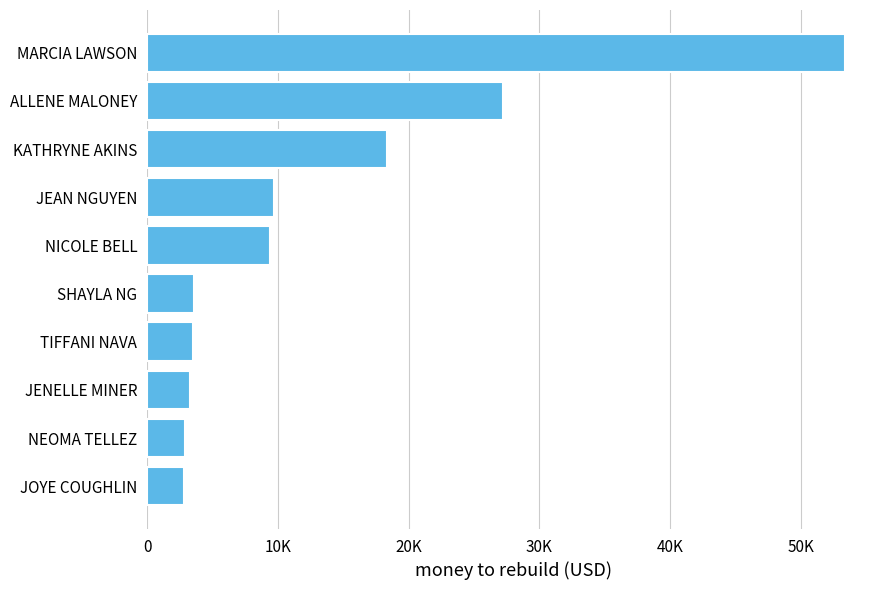

How many values are below 9413?

5